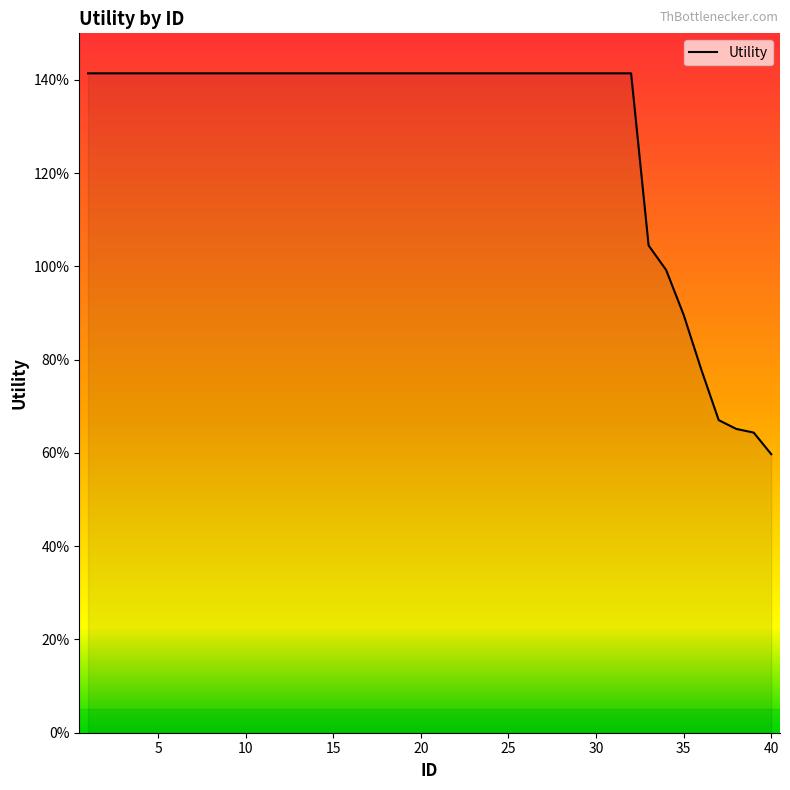

Where does the data first go above 1?

1